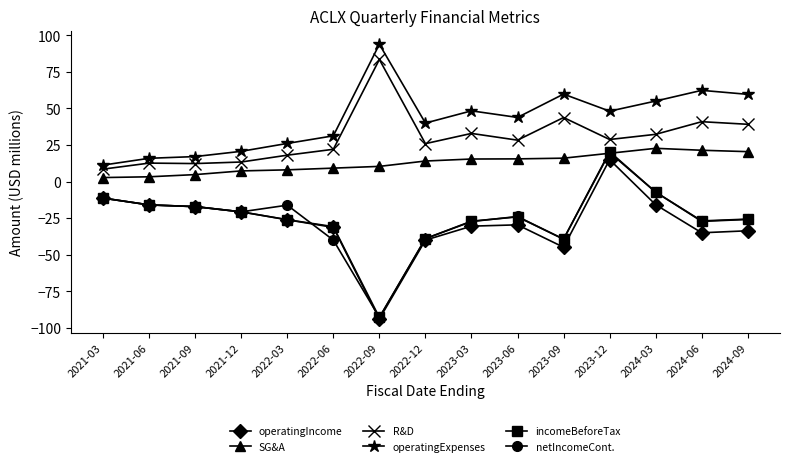

What is the difference between the highest and lowest values at 2022-12?

80.0